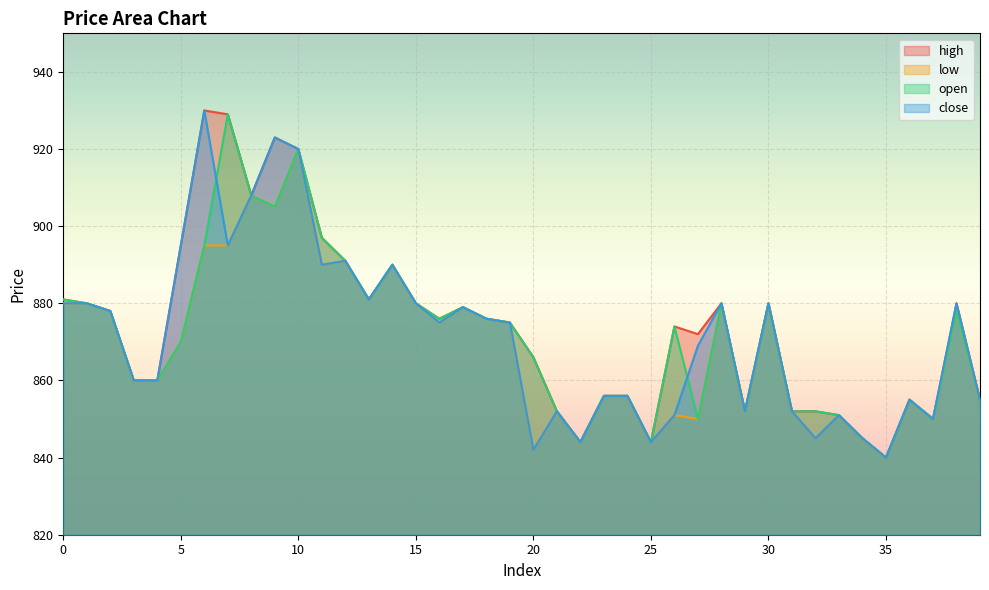

True or false: high and open cross at least once.

False